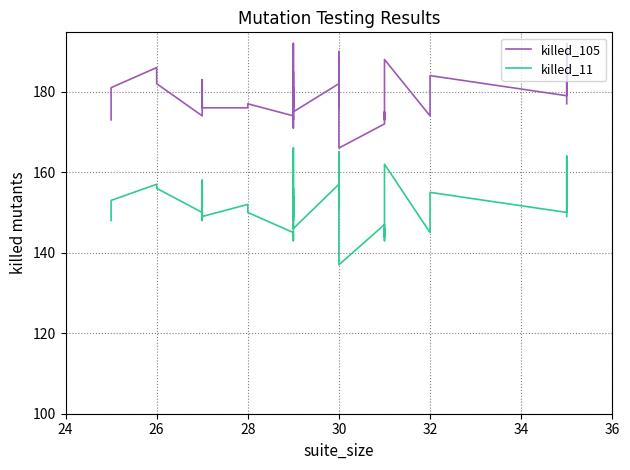

What are all the series names shown in the legend?

killed_105, killed_11